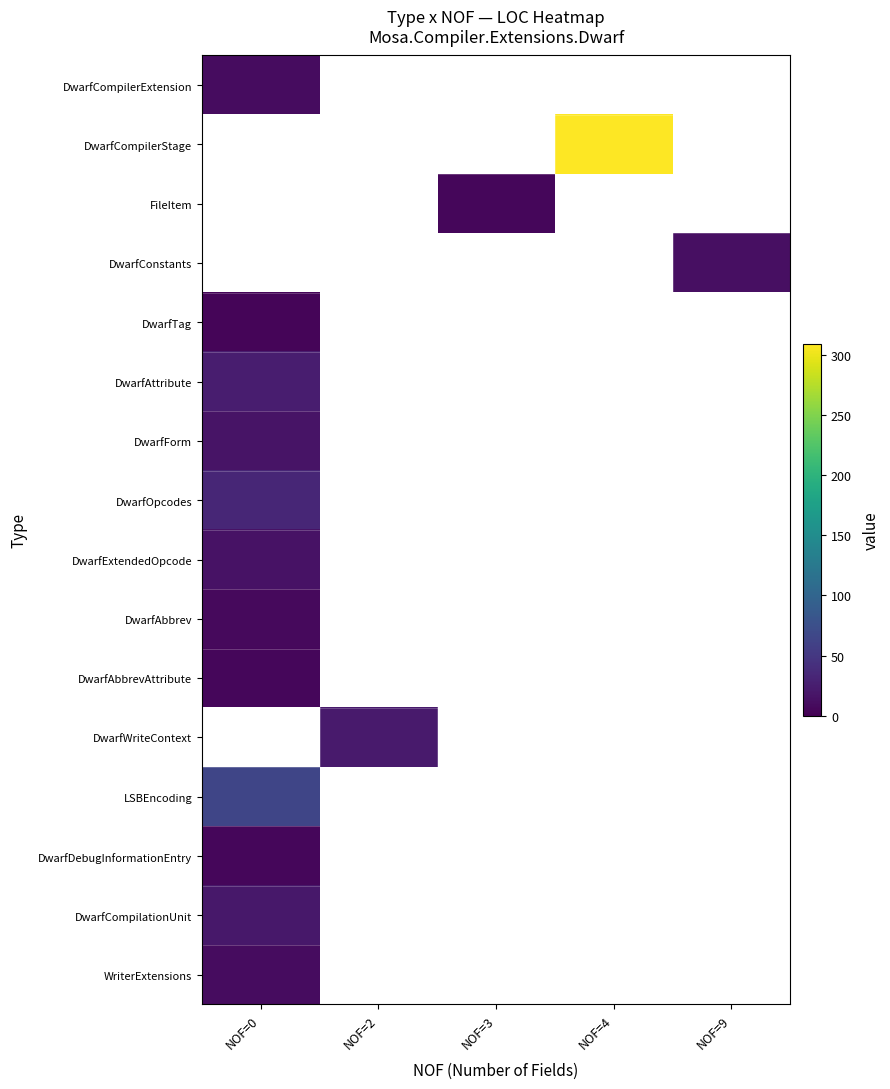

Which label corresponds to the largest value in the chart?

NOF=4